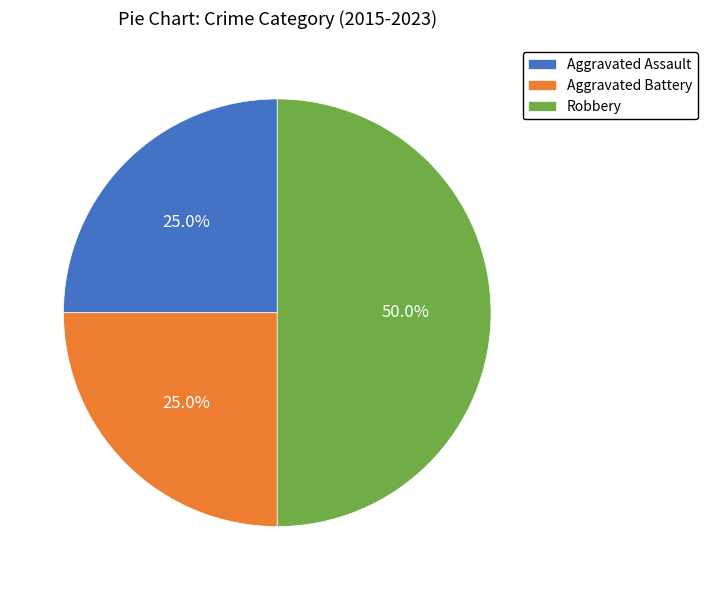

To the nearest percent, what percentage of the pie is Aggravated Assault?

25%